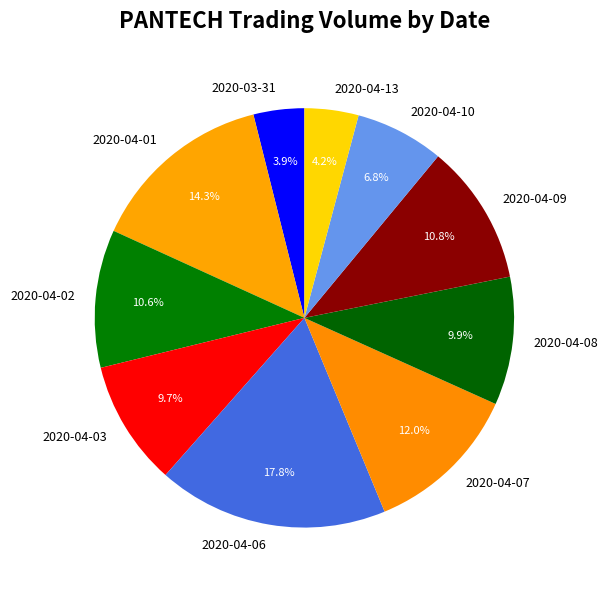

To the nearest percent, what is the difference between the largest and smallest slice percentages?

14%